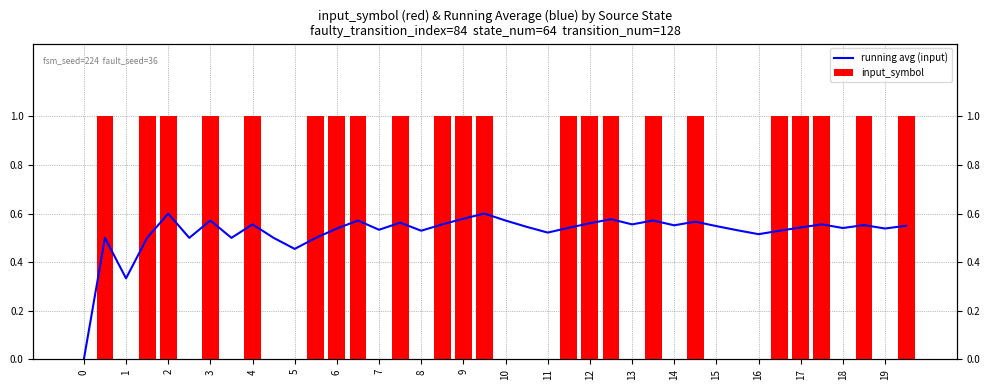

How many positive values does the input_symbol series have?

22